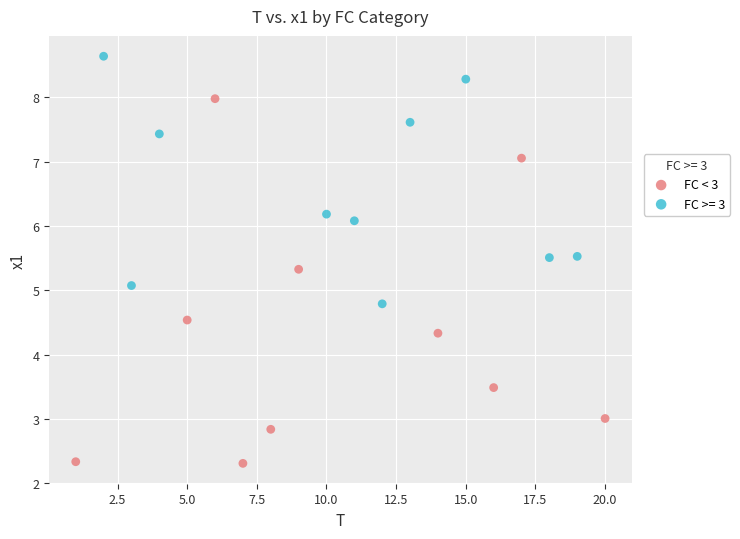

Which series reaches the maximum Y coordinate?

FC >= 3